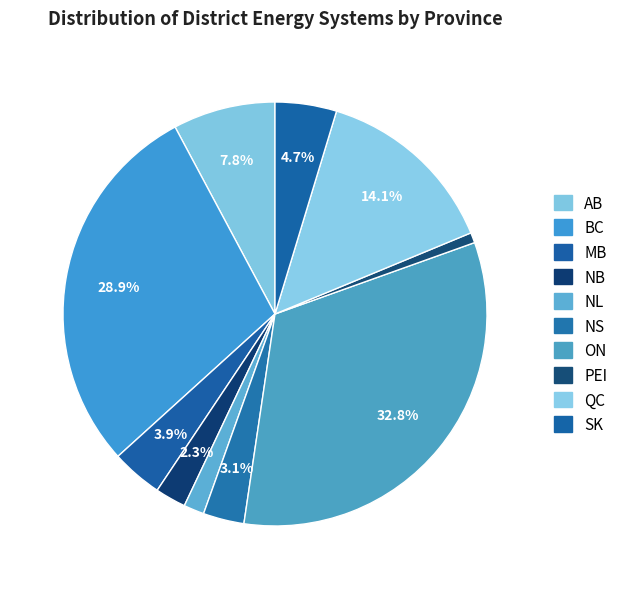

The BC slice represents 23% of the pie. True or false?

False